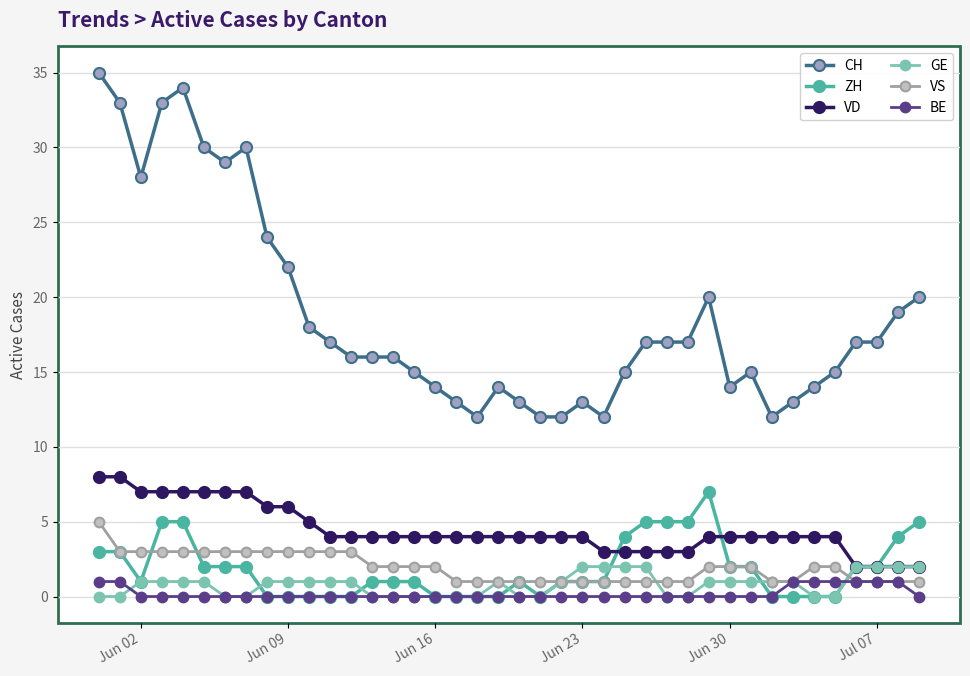

True or false: CH and VS cross at least once.

False